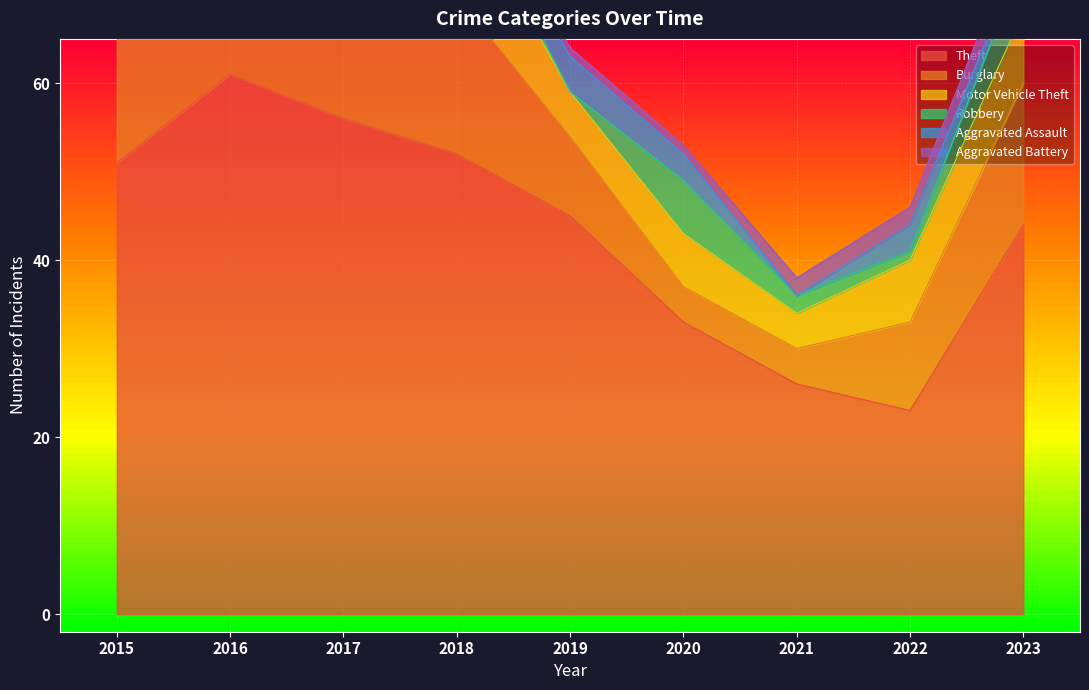

What is the difference between the maximum and second lowest values in the Theft series?

35